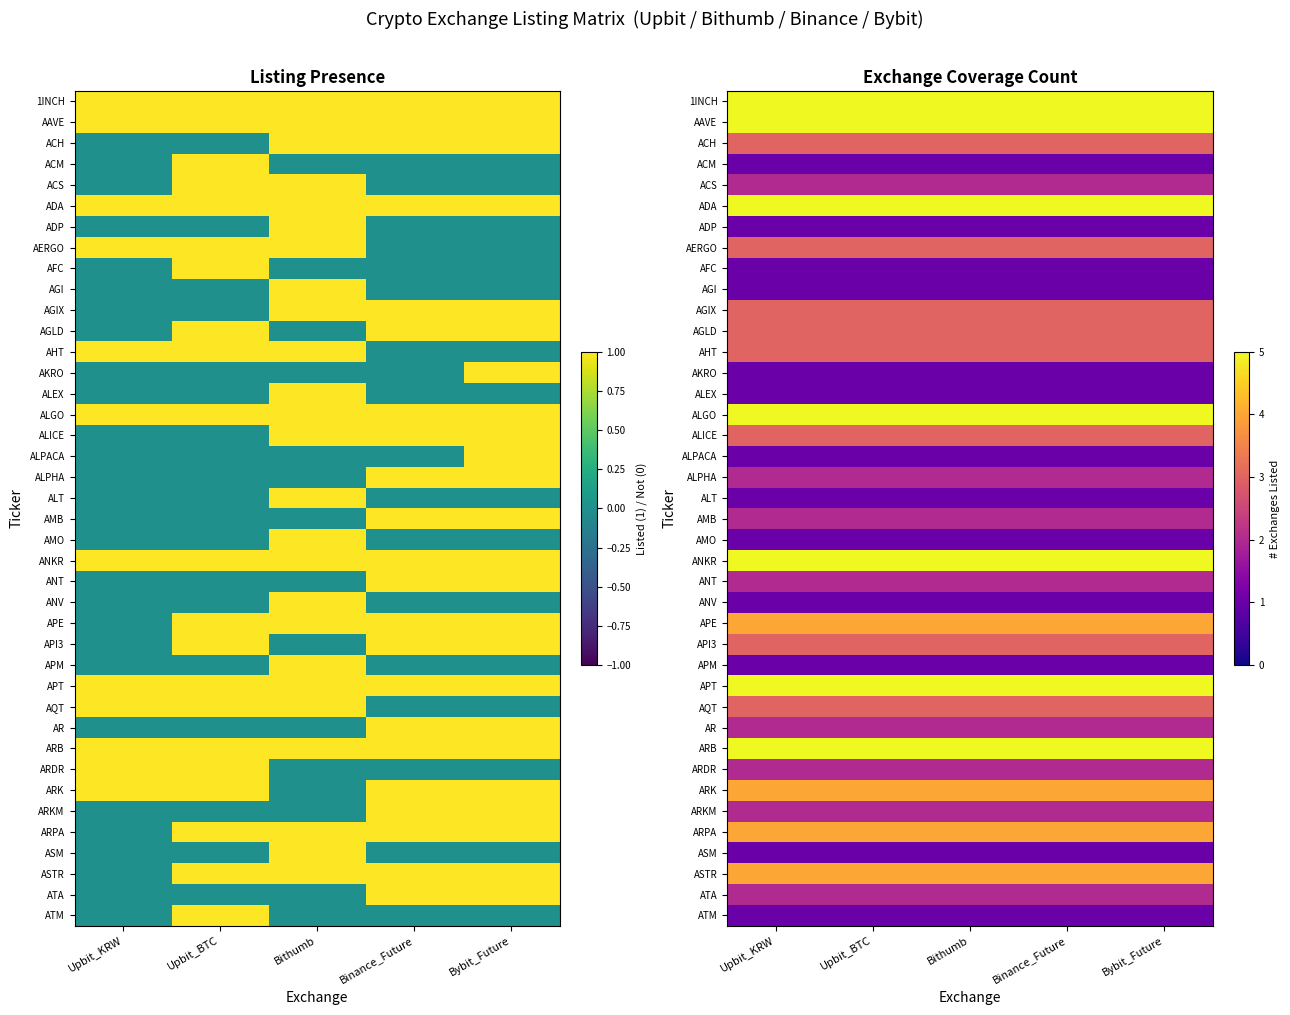

The value of ASTR at Bybit_Future is 2. True or false?

False